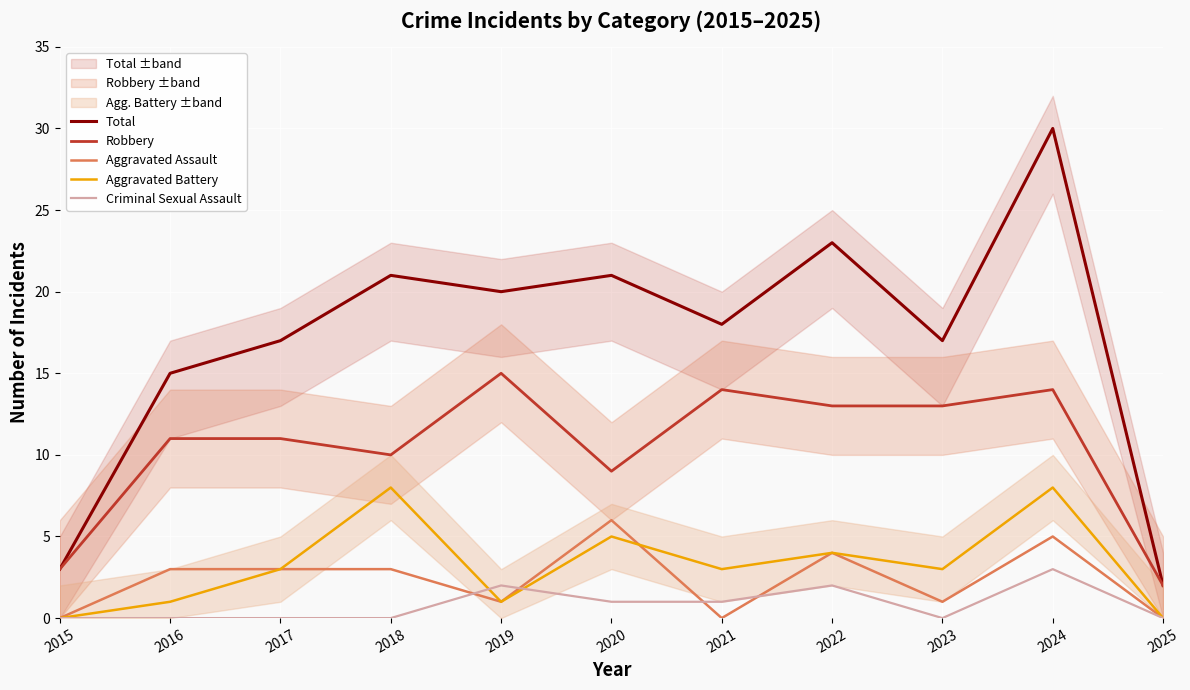

How many categories are shown in the chart?

11